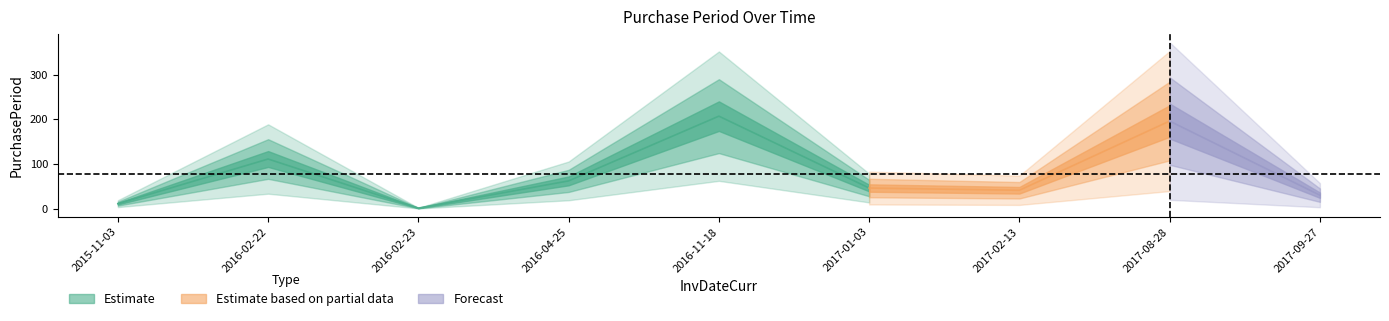

List the labels in order of value, smallest first.

2016-02-23, 2015-11-03, 2017-09-27, 2017-02-13, 2017-01-03, 2016-04-25, 2016-02-22, 2017-08-28, 2016-11-18